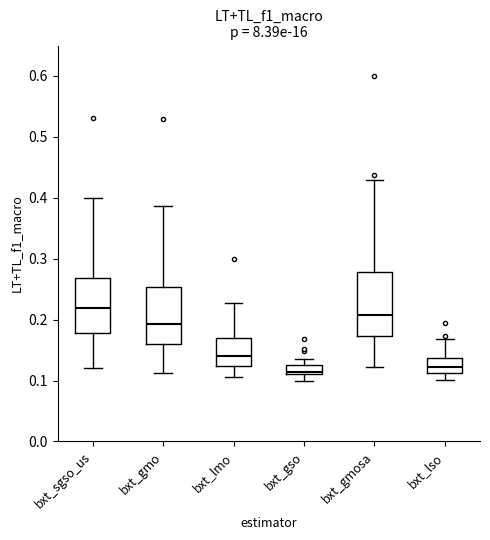

Which box is the tallest, from its lower edge to its upper edge?

bxt_gmosa